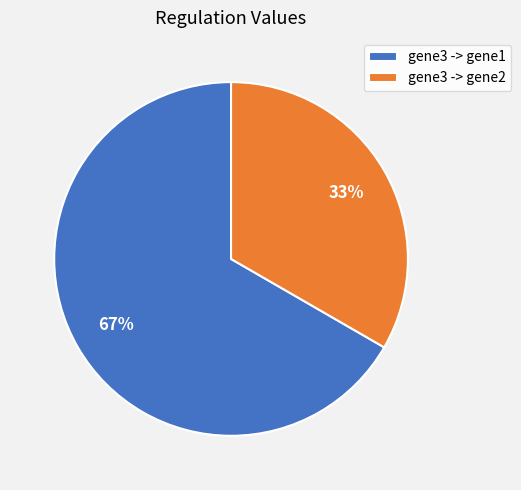

True or false: gene3 -> gene1 accounts for 77% of the total.

False